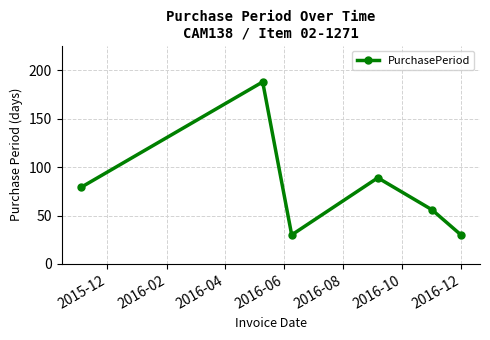

What is the value of the 3rd point from the left?

30